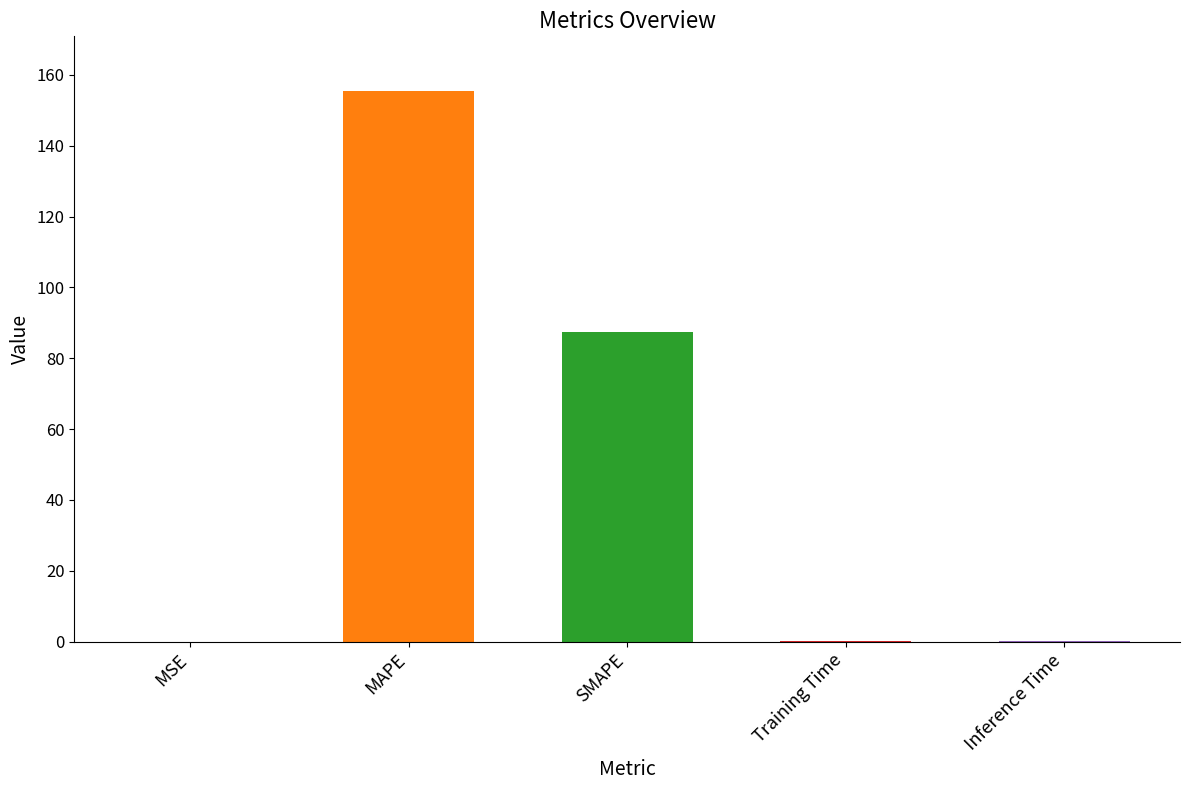

Where is the data nearest to the value 77?

SMAPE